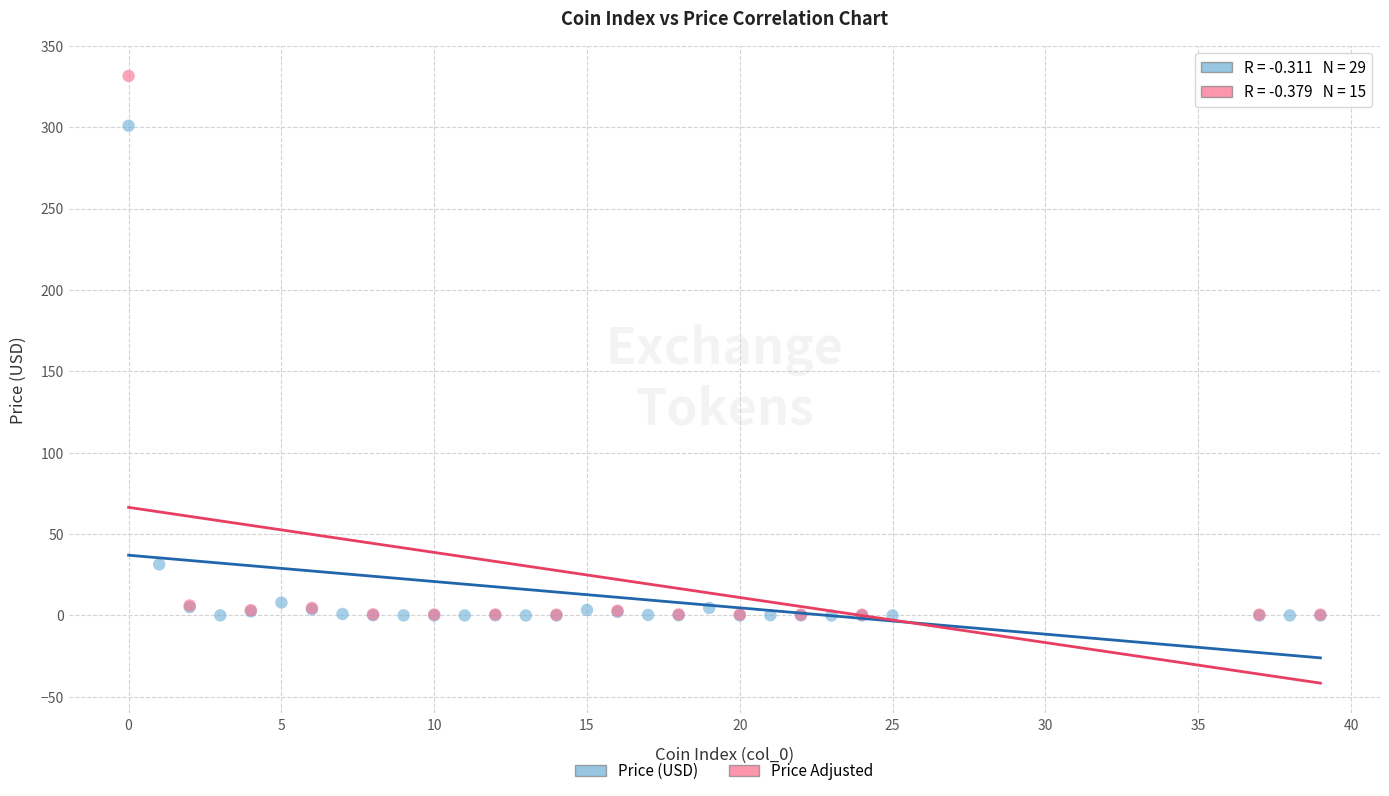

Which series contains the highest Y value?

Price Adjusted